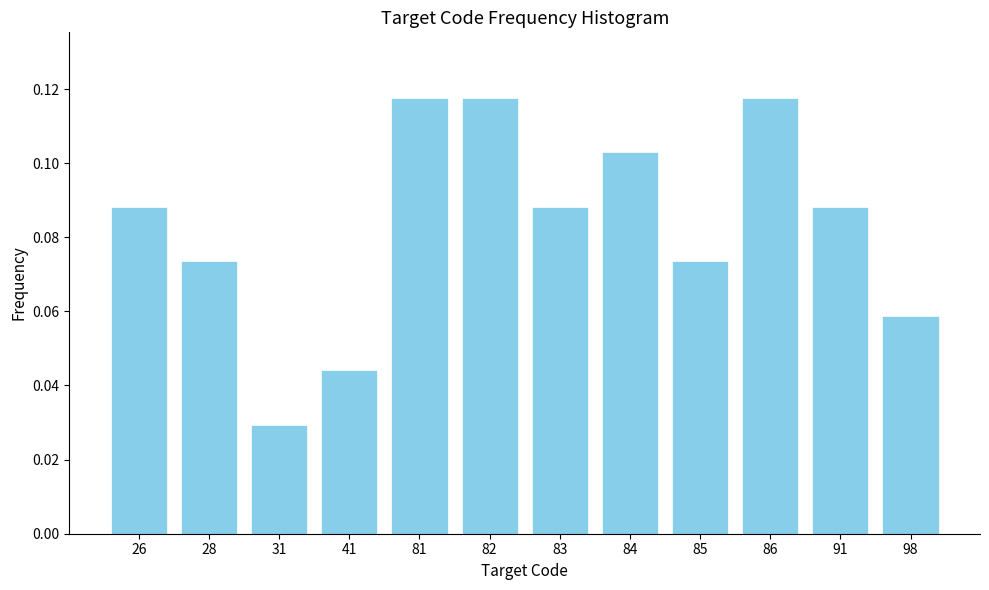

Which category has the lowest value across all series?

31